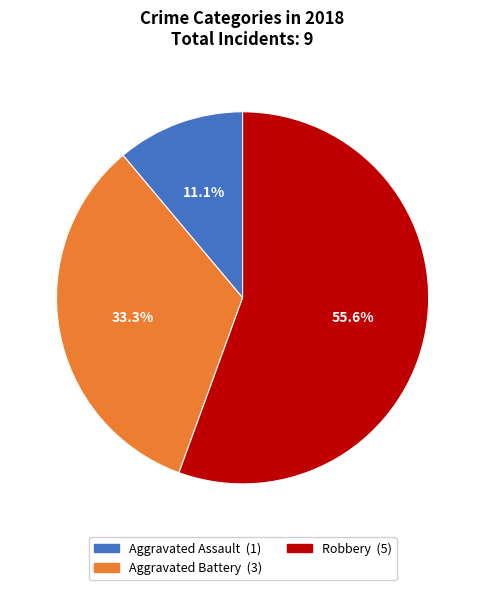

Count the number of slices in the pie.

3